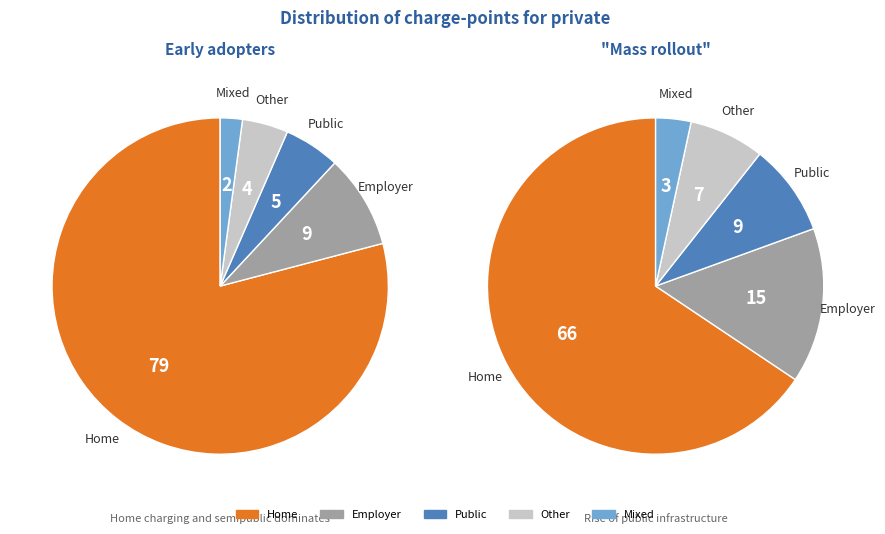

Is it true that 1 is 11% of the pie?

False